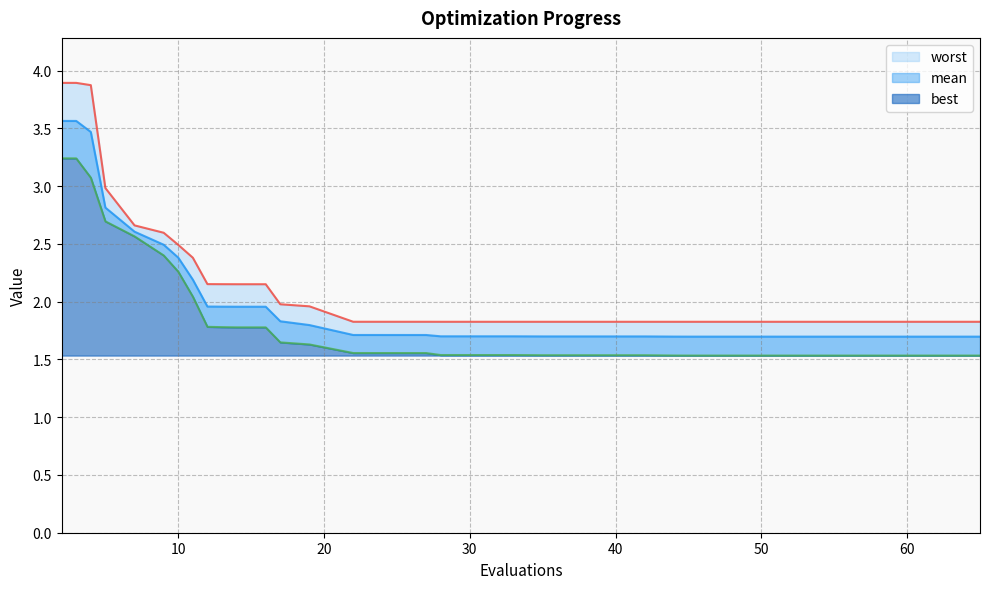

Reading right to left, what are all the values shown in this chart?

mean: 1.7	1.7	1.7	1.7	1.7	1.7	1.7	1.7	1.7	1.7	1.7	1.7	1.7	1.7	1.7	1.7	1.7	1.7	1.7	1.7	1.7	1.7	1.7	1.7	1.7	1.8	1.8	2.0	2.0	2.0	2.0	2.0	2.2	2.4	2.5	2.6	2.8	3.5	3.6	3.6
best: 1.5	1.5	1.5	1.5	1.5	1.5	1.5	1.5	1.5	1.5	1.5	1.5	1.5	1.5	1.5	1.5	1.5	1.5	1.5	1.5	1.5	1.5	1.6	1.6	1.6	1.6	1.6	1.8	1.8	1.8	1.8	1.8	2.0	2.3	2.4	2.6	2.7	3.1	3.2	3.2
worst: 1.8	1.8	1.8	1.8	1.8	1.8	1.8	1.8	1.8	1.8	1.8	1.8	1.8	1.8	1.8	1.8	1.8	1.8	1.8	1.8	1.8	1.8	1.8	1.8	1.8	2.0	2.0	2.2	2.2	2.2	2.2	2.2	2.4	2.5	2.6	2.7	3.0	3.9	3.9	3.9